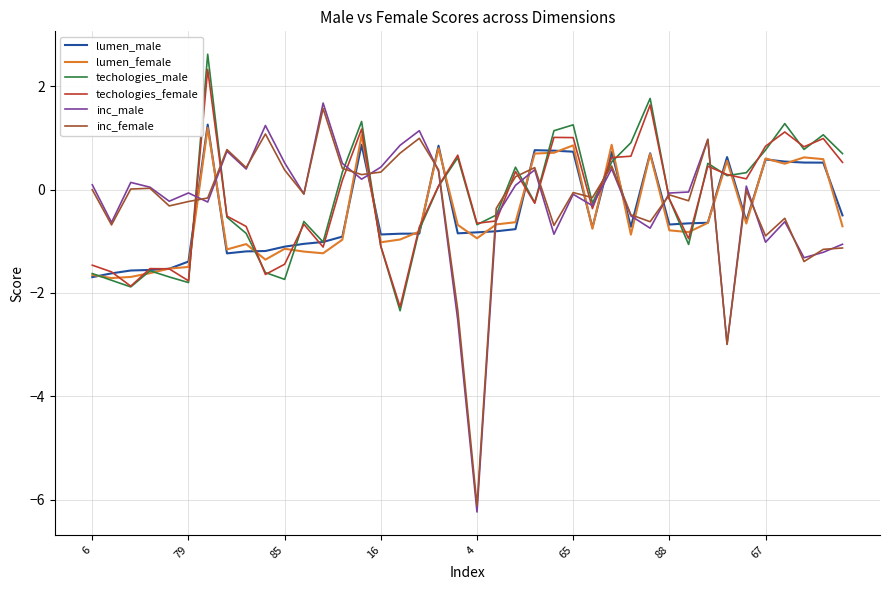

Which series has the largest range (max minus min)?

inc_male